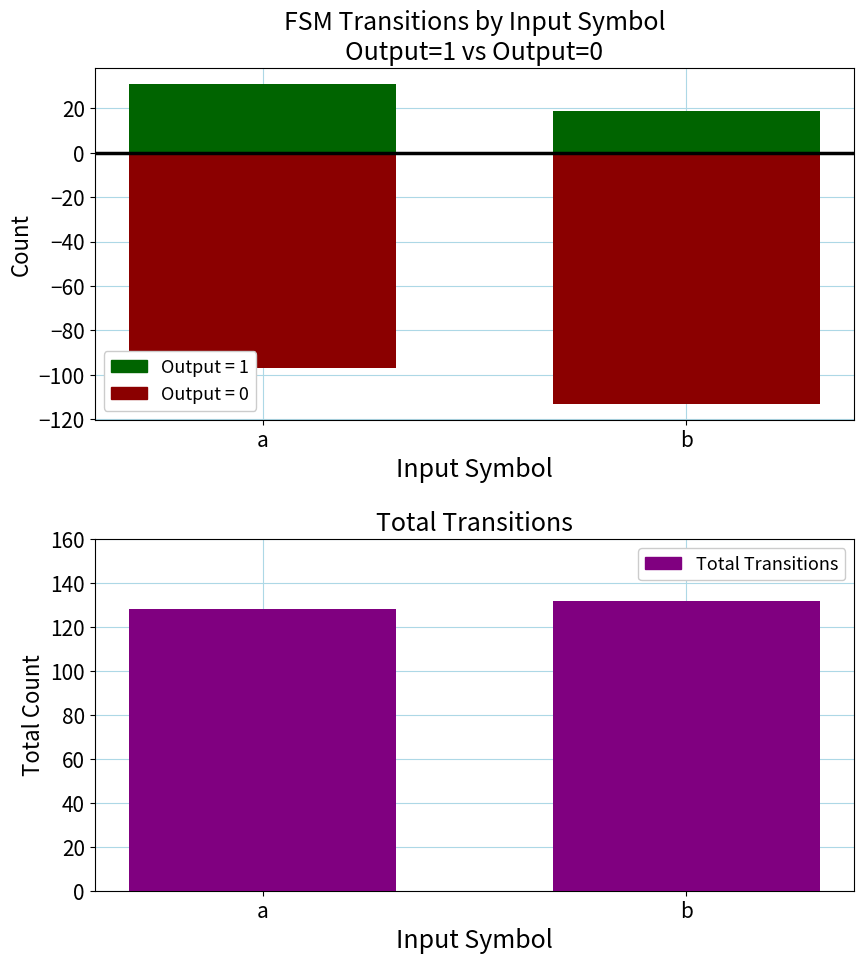

What is the difference between the Output=1 values at b and a?

12